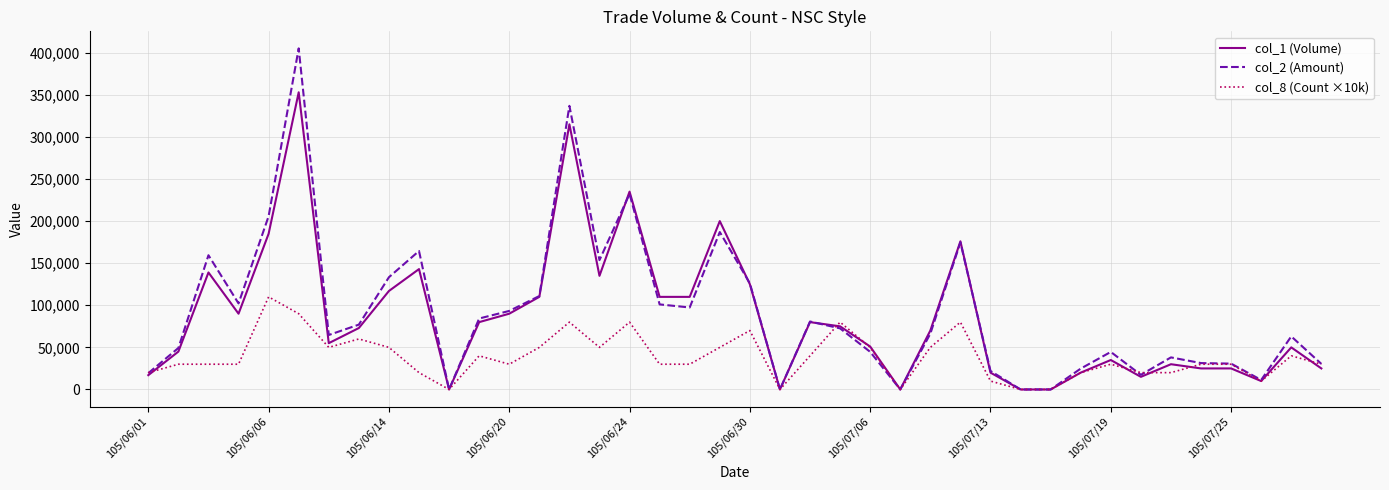

What is the greatest value displayed?

405170